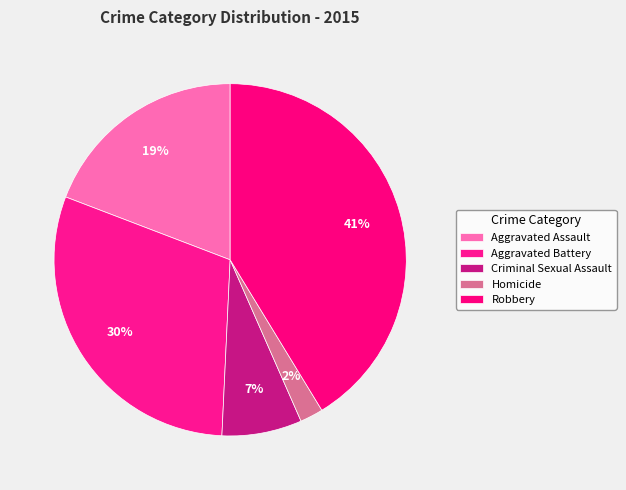

Count the number of slices in the pie.

5